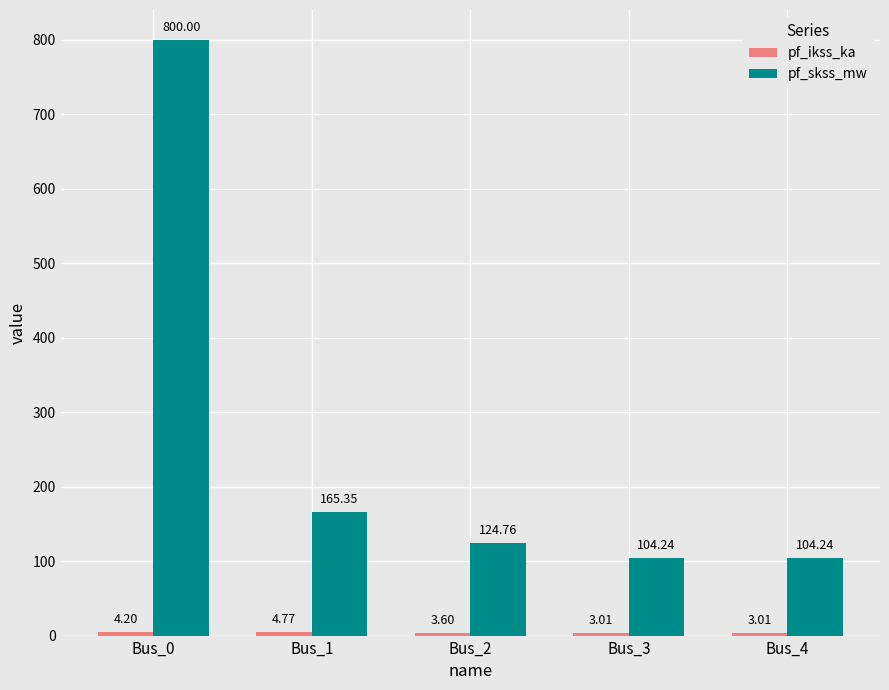

What is the difference between the highest and lowest values at Bus_3?

101.2